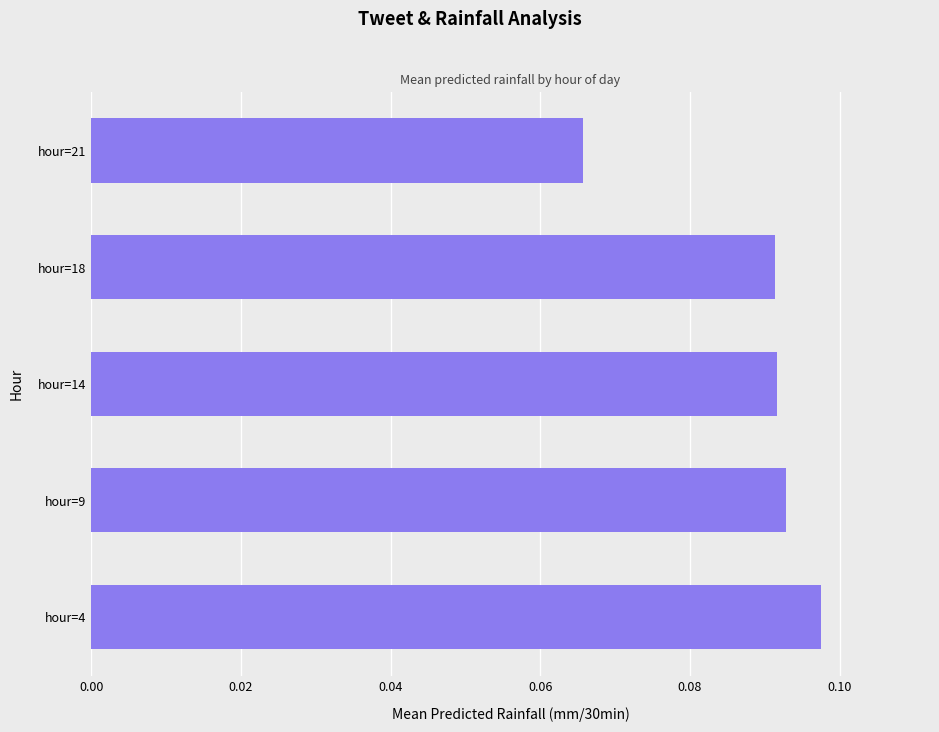

Between hour=4 and hour=9, which is larger?

hour=4